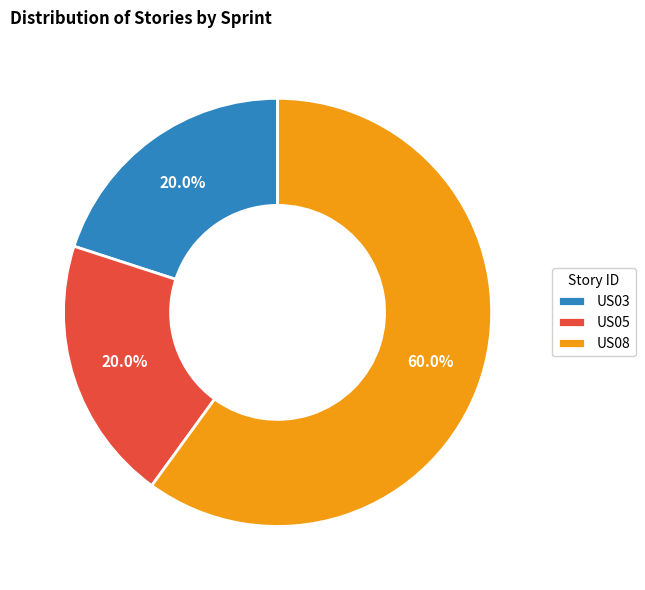

Is it true that US08 is 73% of the pie?

False